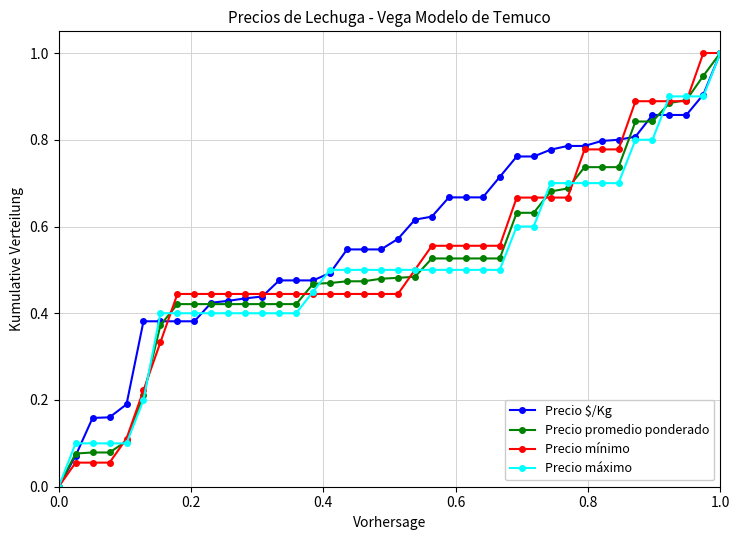

What is the maximum value shown in the chart?

1.0